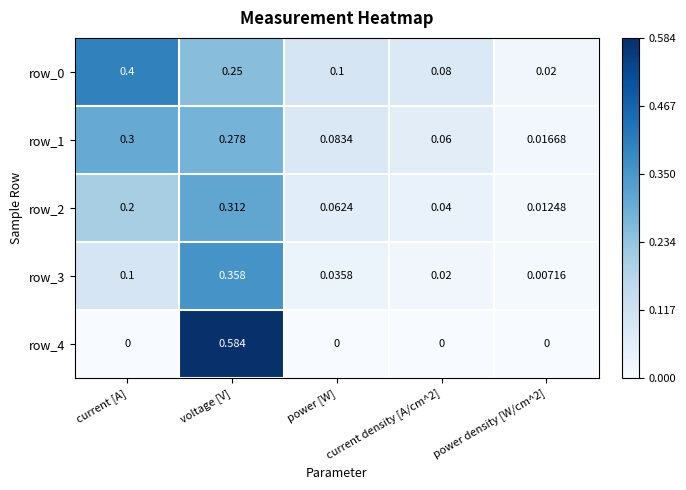

At which category is the sum across all series the highest?

voltage [V]